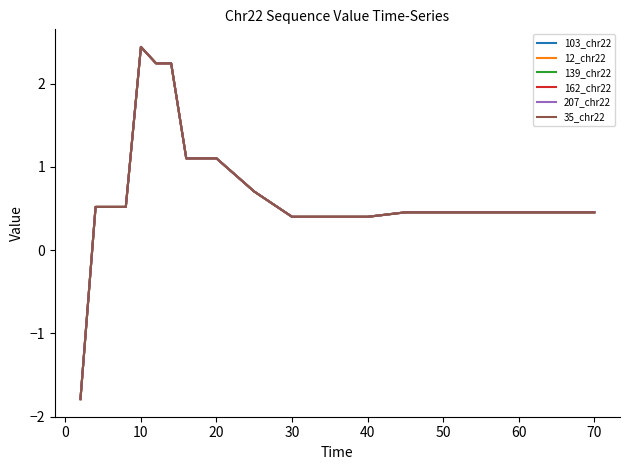

What is the sum of all 139_chr22 values?

14.6